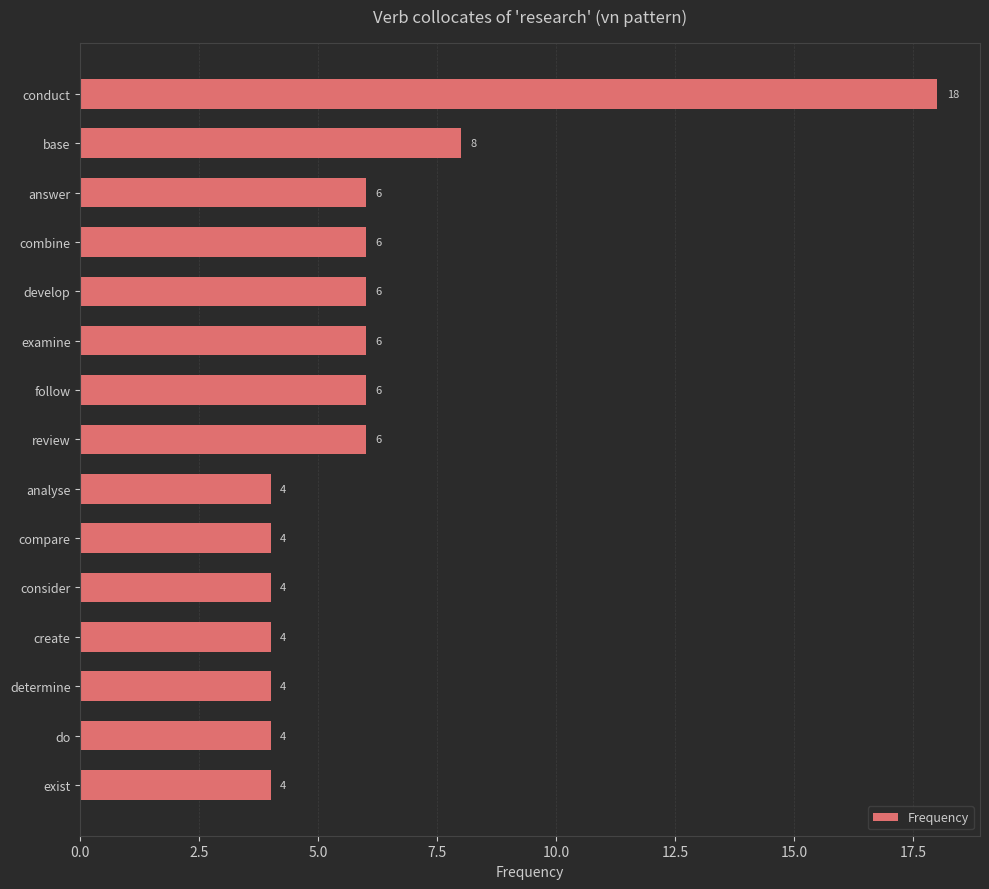

What is the difference between the maximum and minimum values?

14